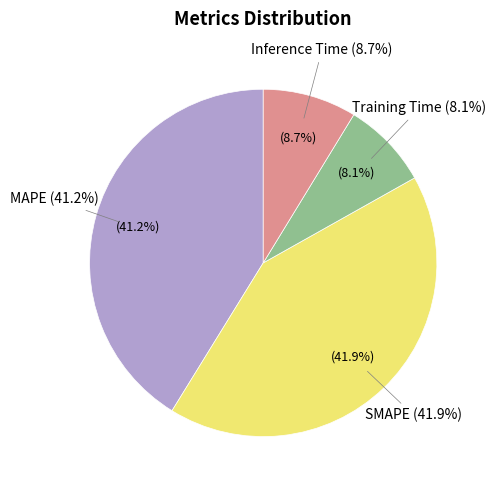

Rank the categories by value from highest to lowest.

SMAPE, MAPE, Inference Time, Training Time